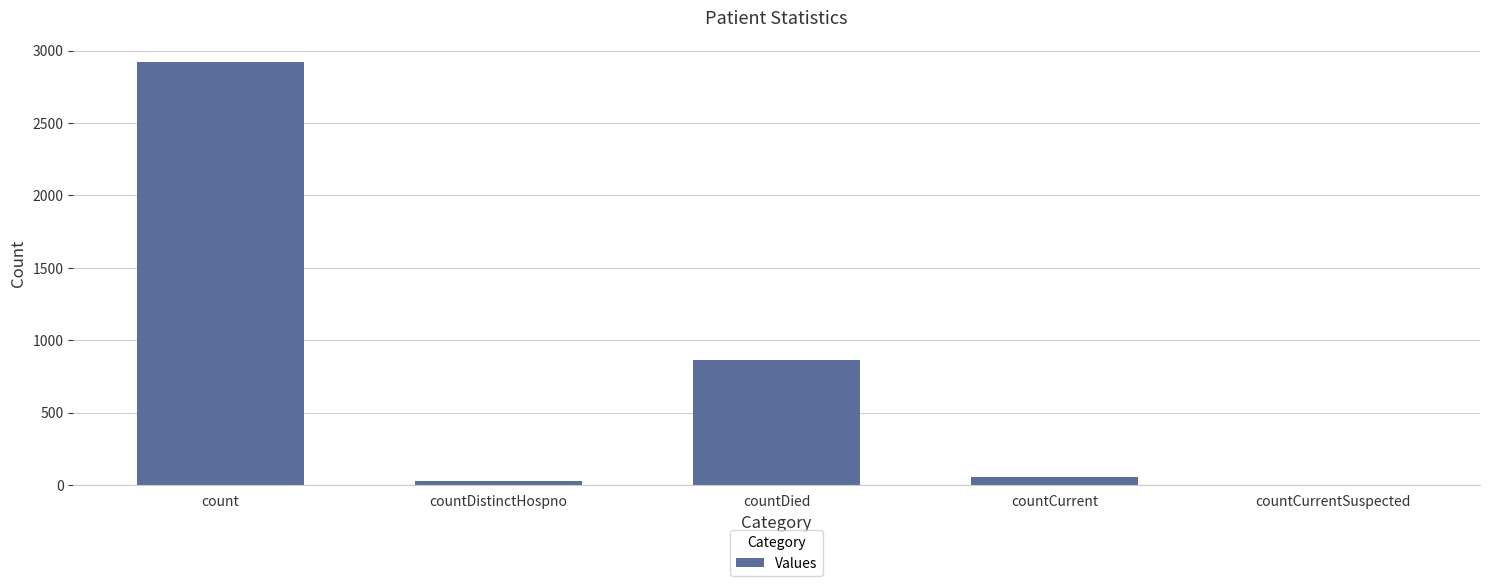

How many series are shown in this chart?

1